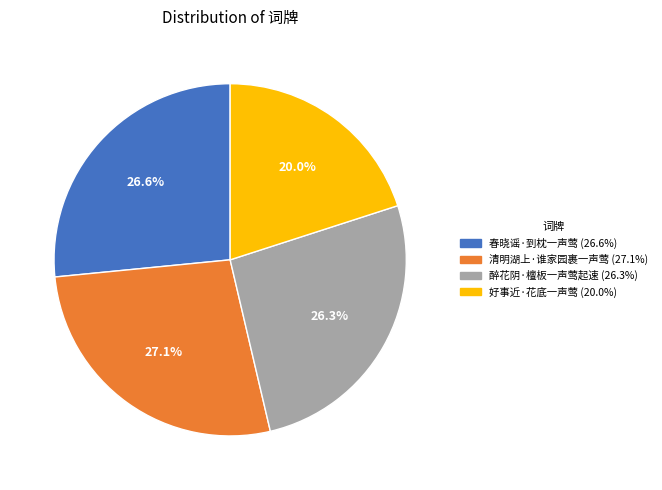

What is the smallest slice in the pie chart?

好事近·花底一声莺